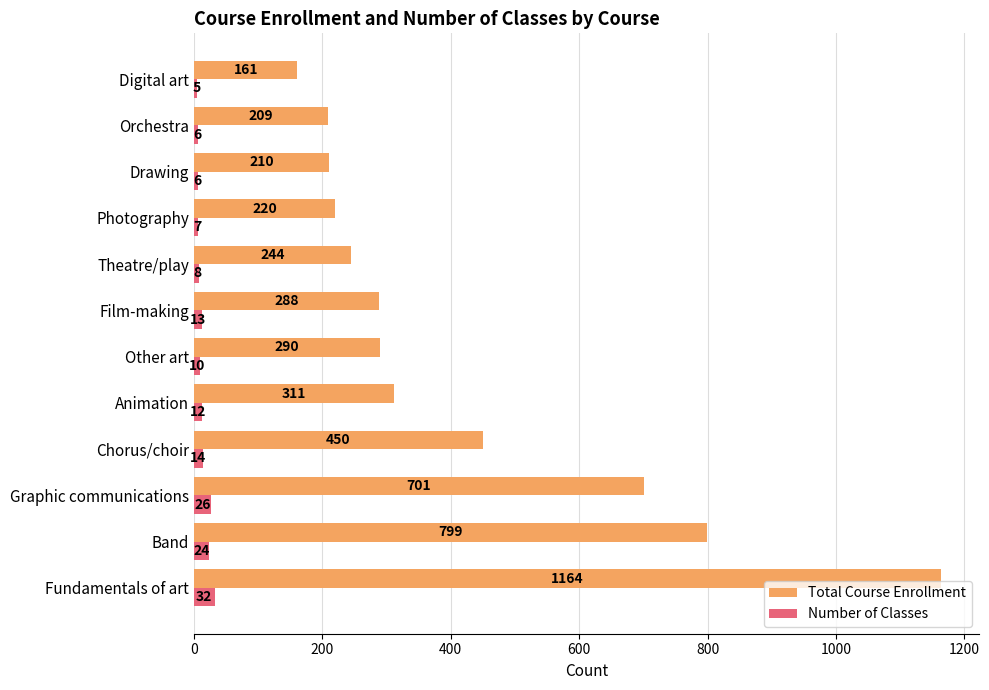

What is the sum of all Number of Classes values?

163